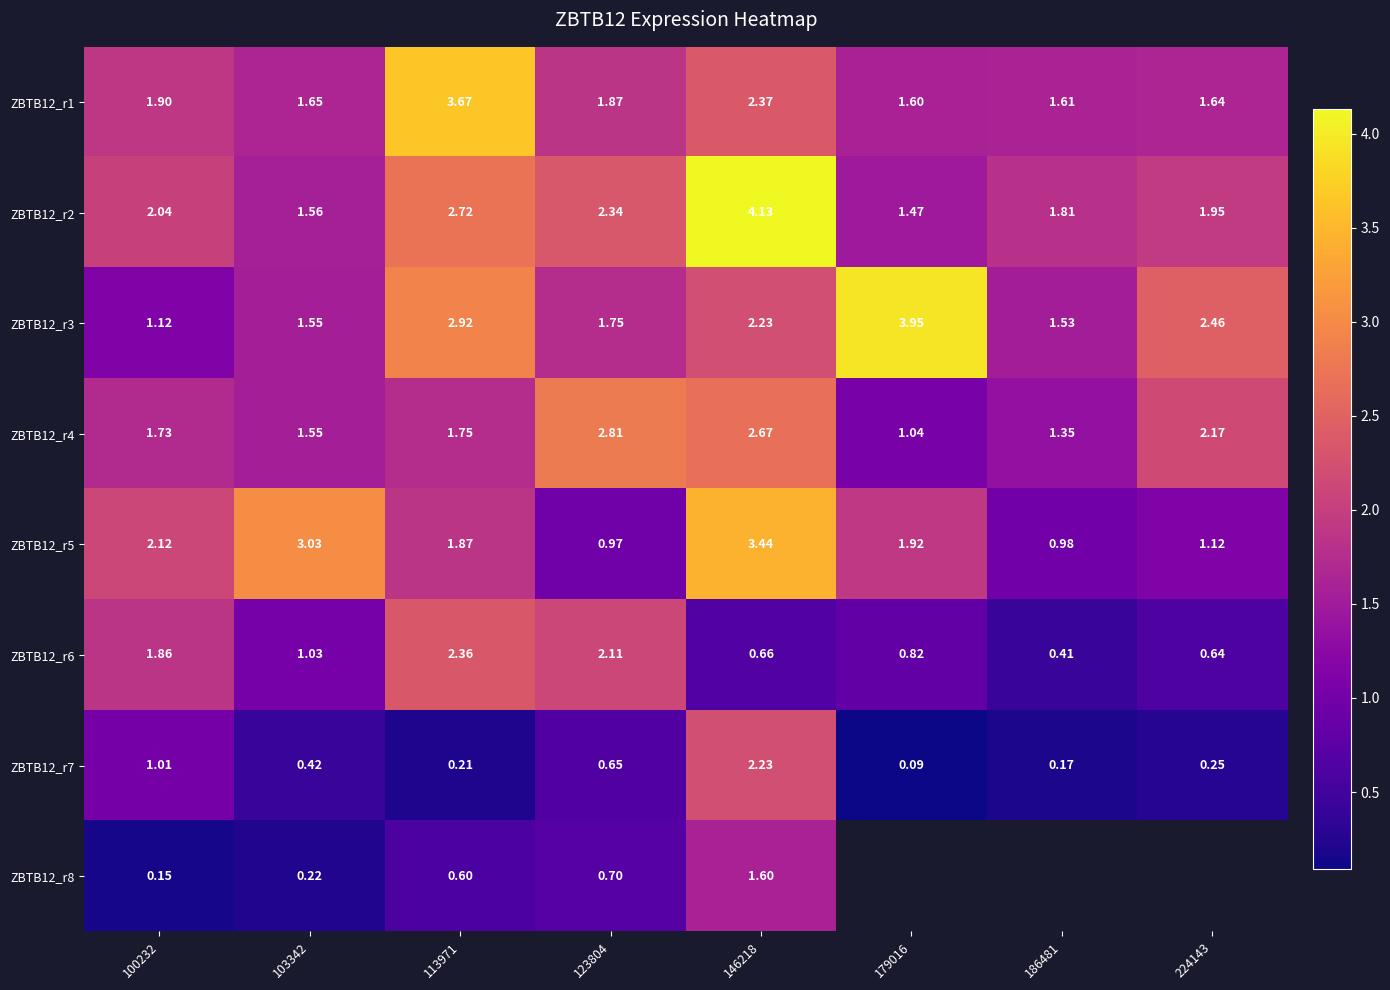

Is the value of ZBTB12_r1 at 224143 greater than the value of ZBTB12_r5 at 103342?

No